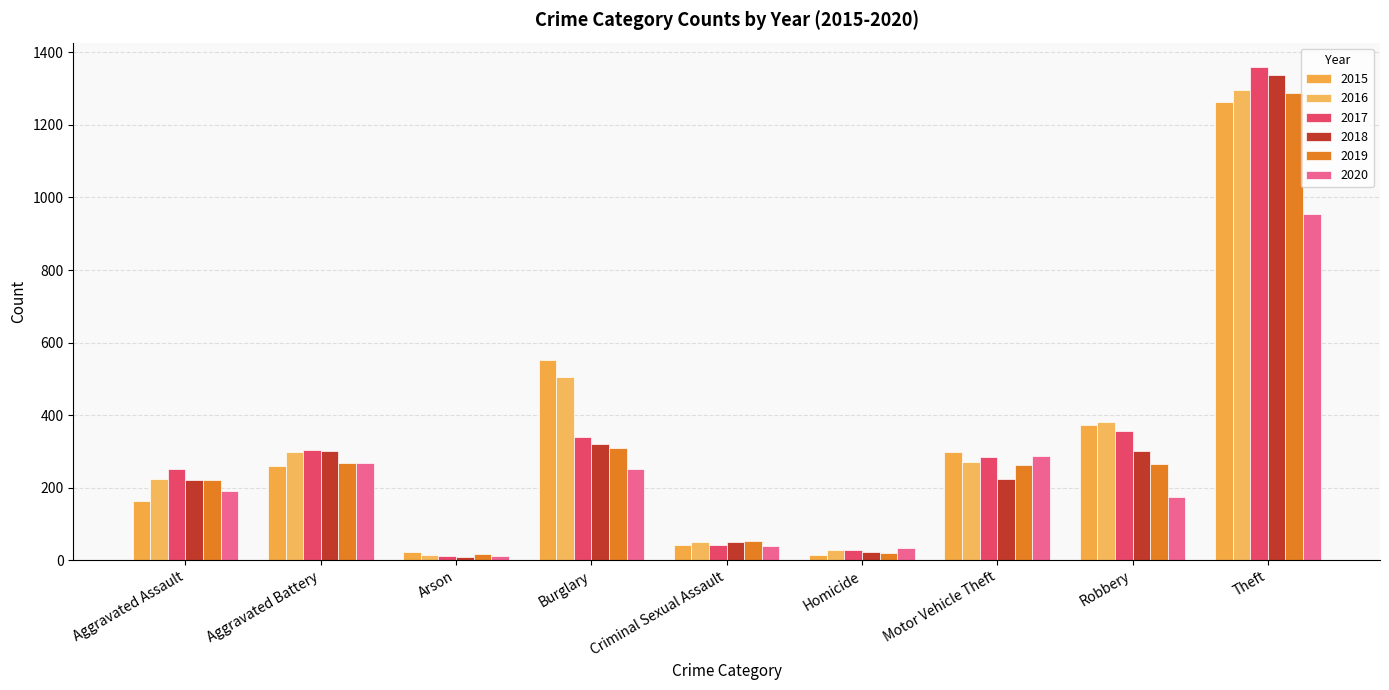

At Aggravated Assault, list the series in order from largest to smallest.

2017, 2016, 2018, 2019, 2020, 2015